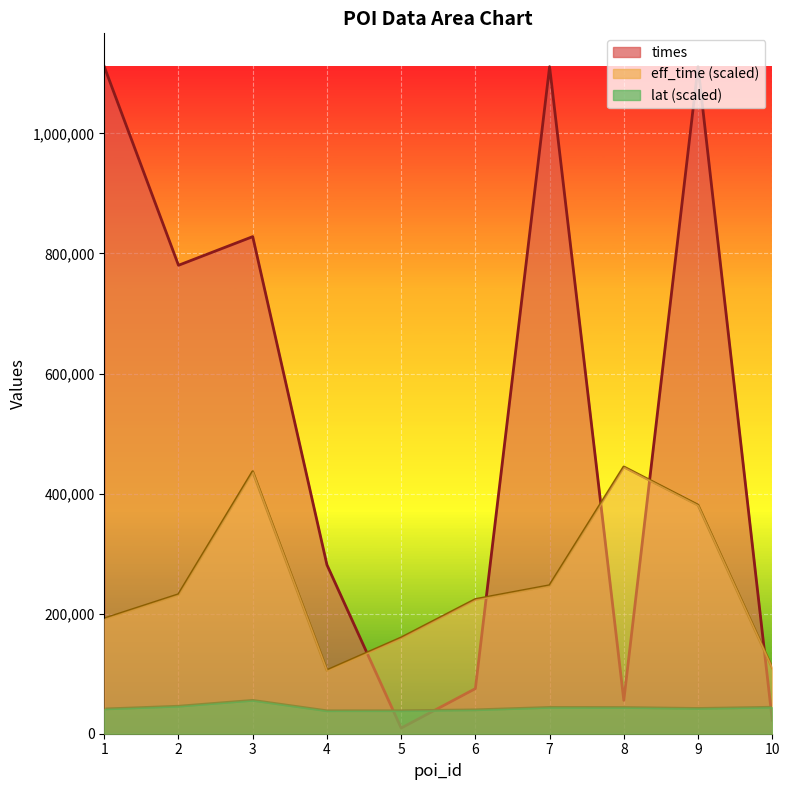

Which series has the widest spread of values?

times_line